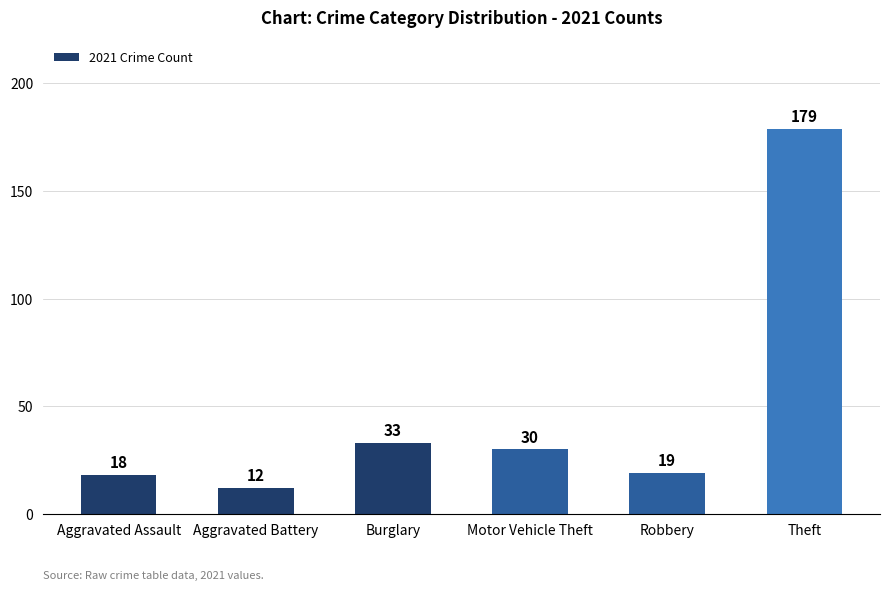

Reading left to right, list all the values displayed in this chart.

18	12	33	30	19	179